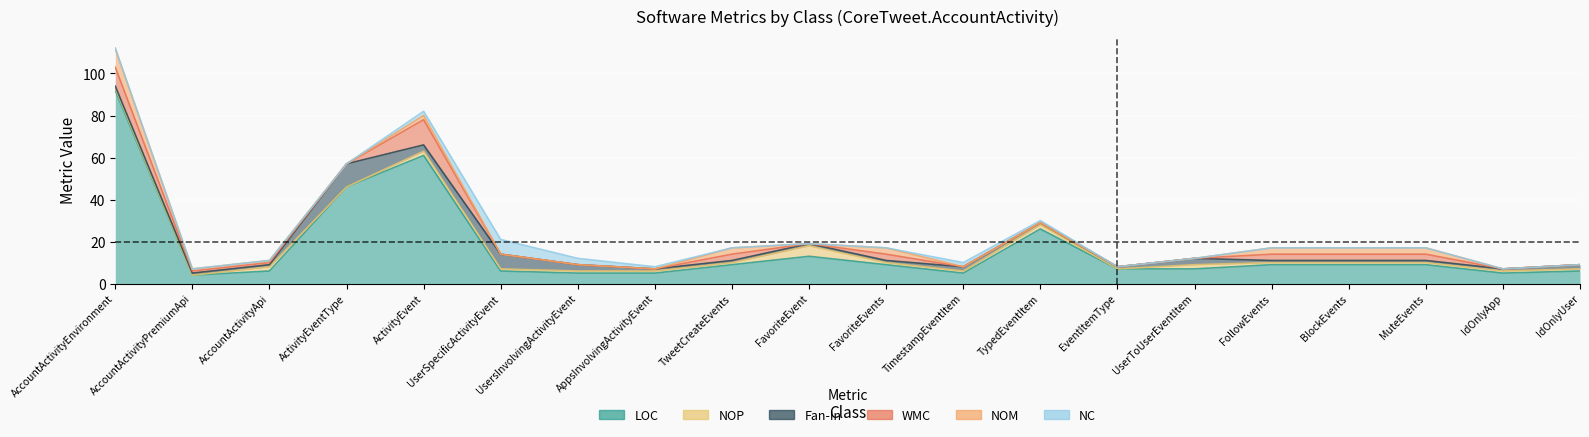

Is the value of NC at BlockEvents greater than the value of WMC at TweetCreateEvents?

No